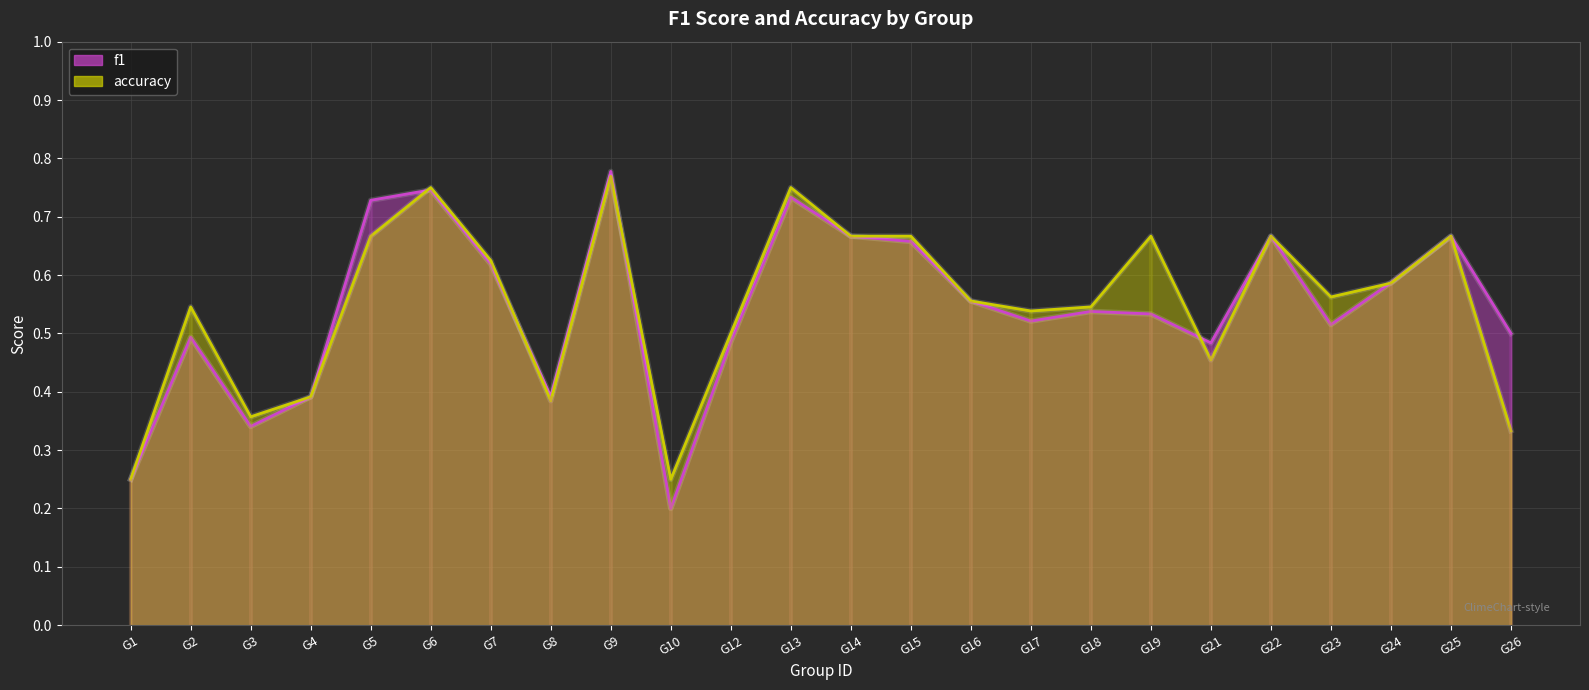

In accuracy_line, how many points are lower than both neighbors (excluding endpoints)?

6